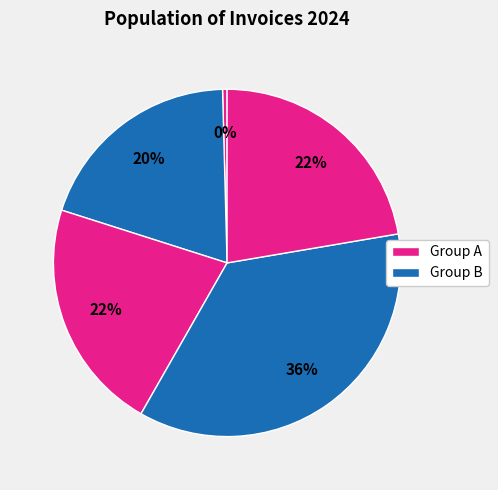

Count the number of slices in the pie.

5